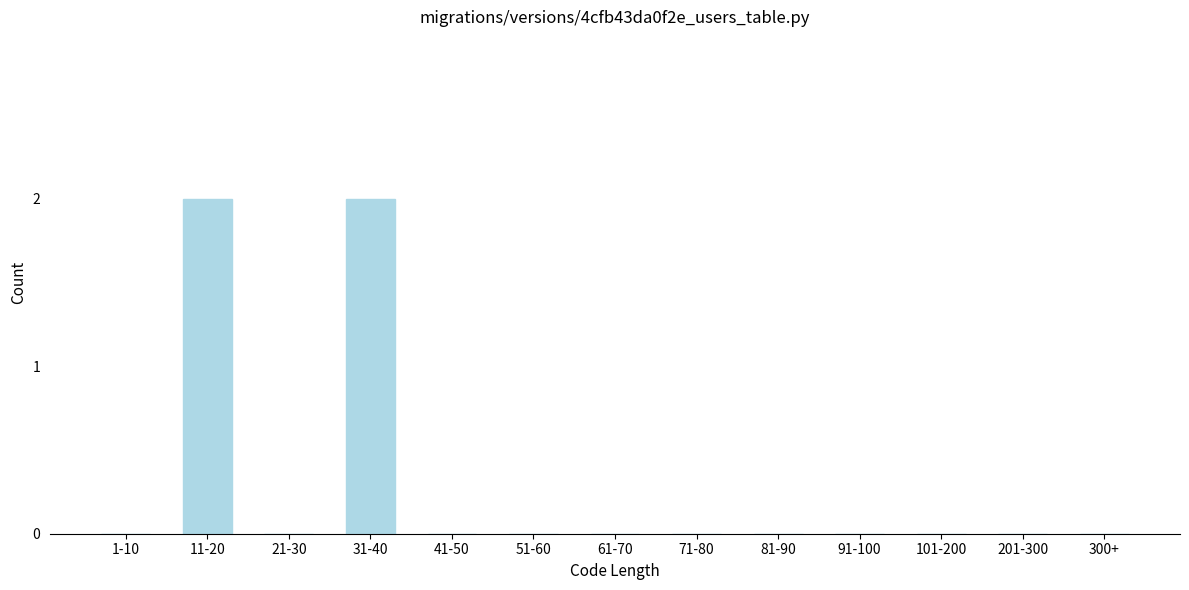

Reading left to right, extract all data points from this chart.

1-10=0	11-20=2	21-30=0	31-40=2	41-50=0	51-60=0	61-70=0	71-80=0	81-90=0	91-100=0	101-200=0	201-300=0	300+=0